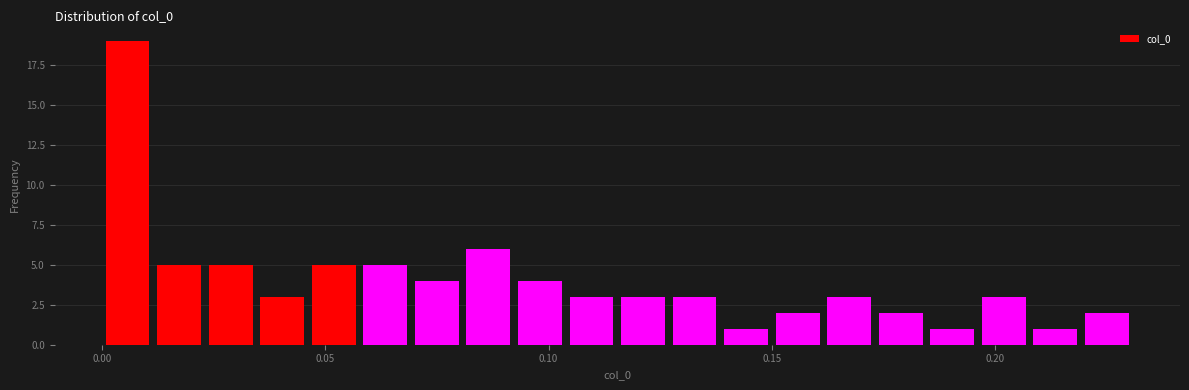

Around what value on the x-axis is the tallest bar? Give the approximate position of its centre, as read against the axis.

0.005